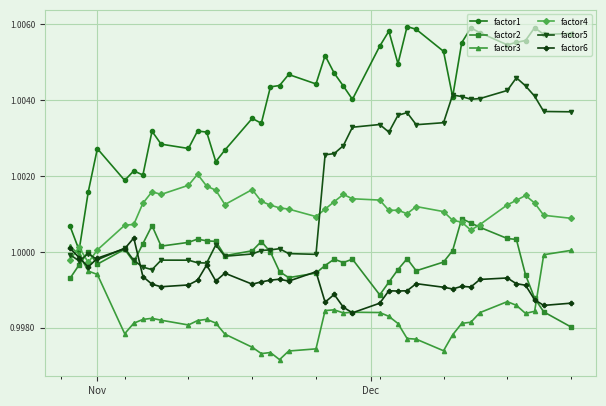

Which series has the largest range (max minus min)?

factor1